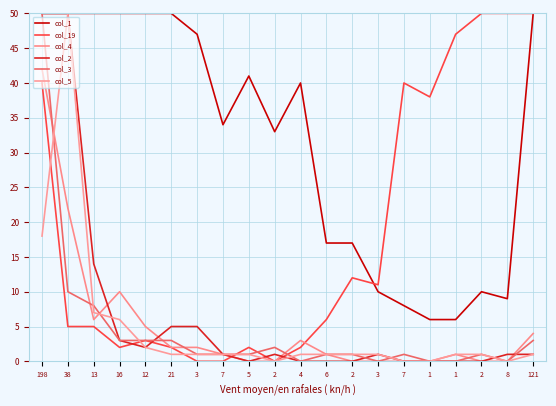

The col_2 series shows -26 at 1. True or false?

False